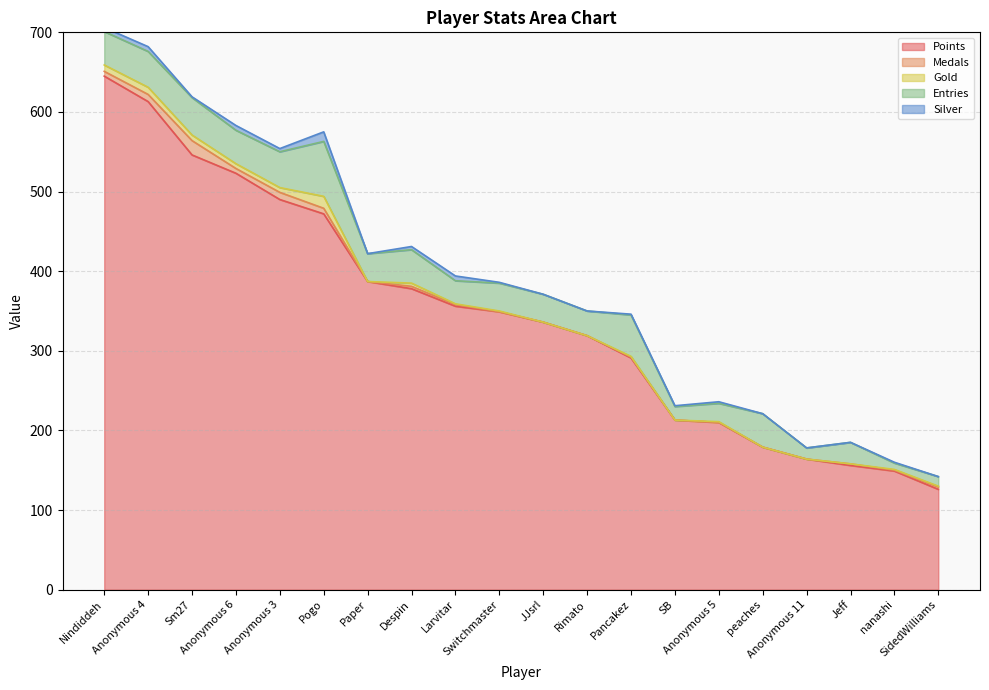

How many values in the Silver series are below 1?

7